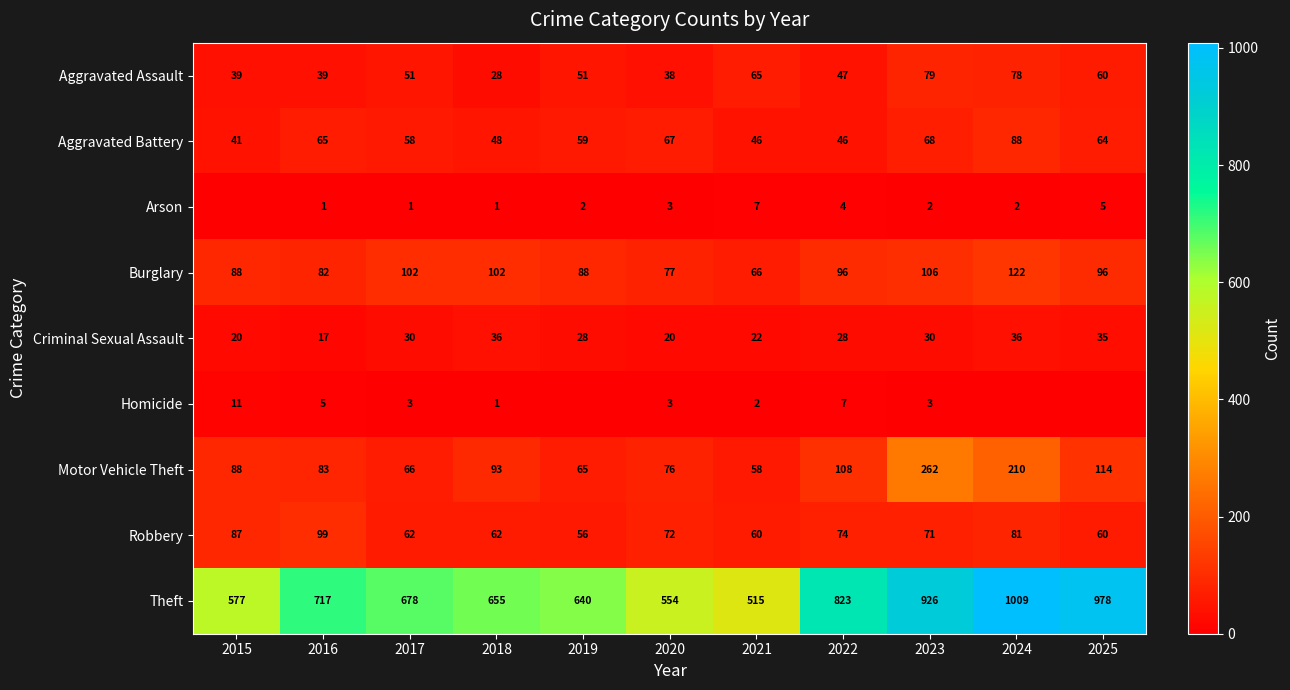

The Motor Vehicle Theft series shows 323 at 2024. True or false?

False